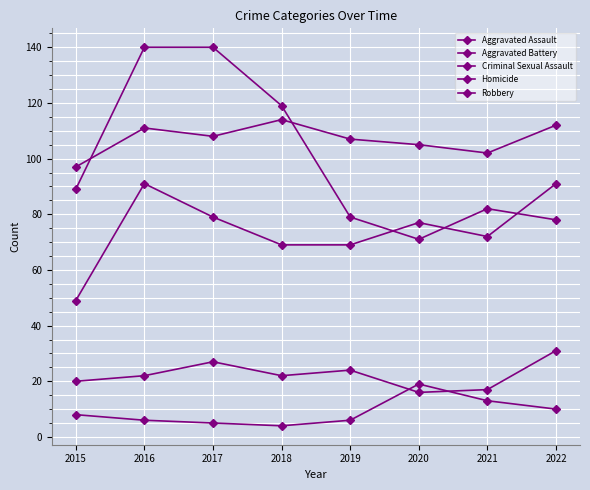

Does the chart display data point markers on the line(s)?

Yes